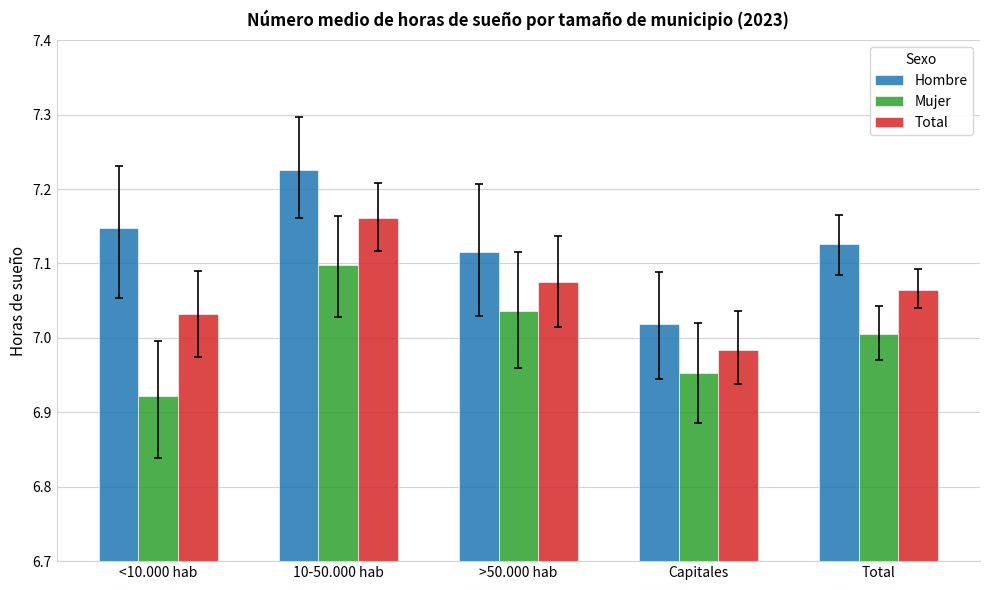

Rank the series by their average value, from highest to lowest.

Hombre, Total, Mujer